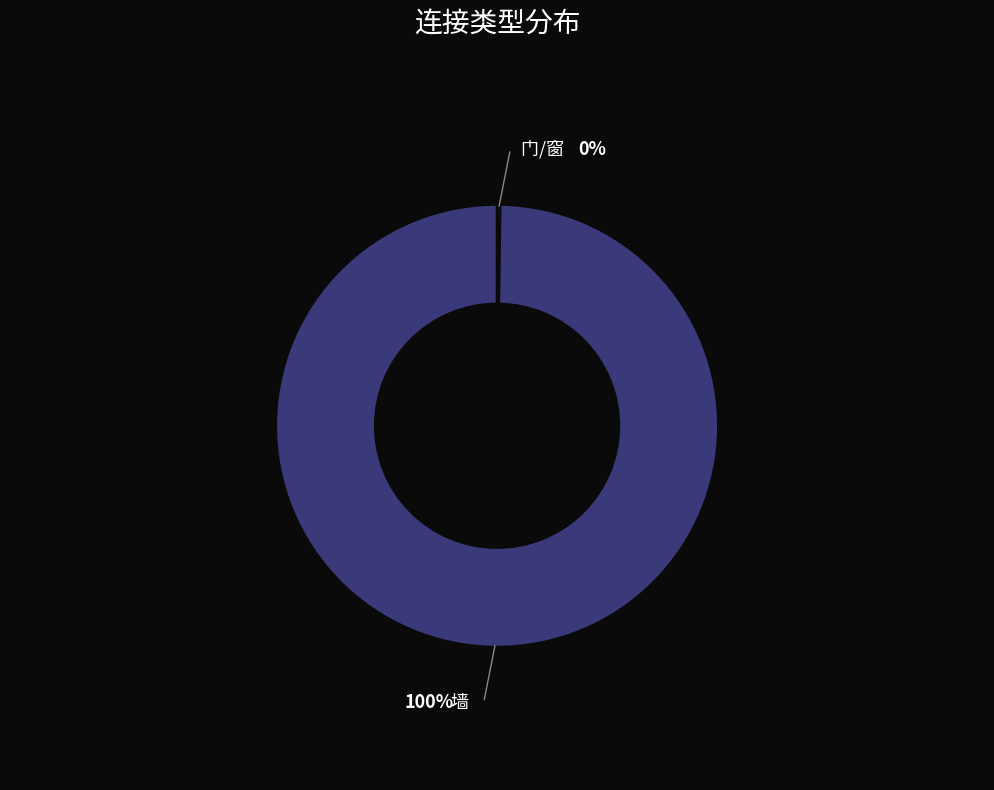

The 门/窗 slice represents 0% of the pie. True or false?

True